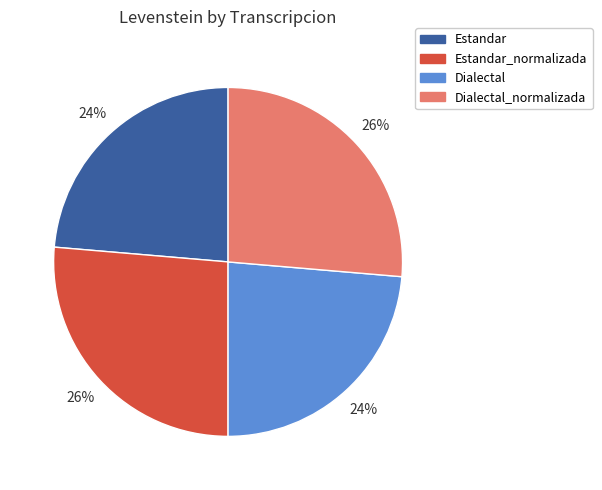

Count the number of slices in the pie.

4